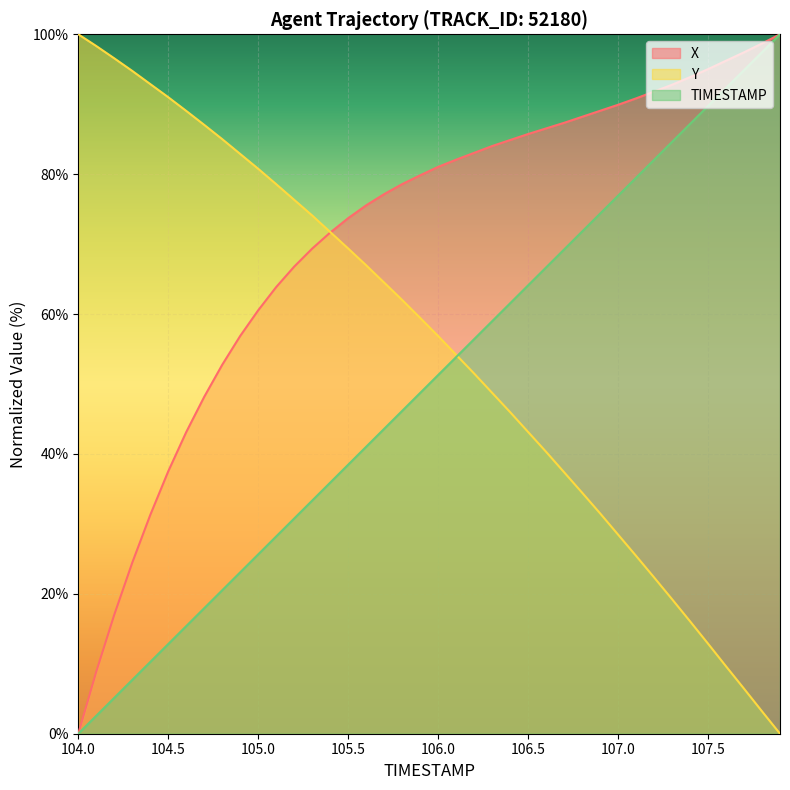

Reading left to right, list all the values displayed in this chart.

TIMESTAMP: 104.0=0.0	104.1=2.6	104.2=5.1	104.3=7.7	104.4=10.3	104.5=12.8	104.6=15.4	104.7=17.9	104.8=20.5	104.9=23.1	105.0=25.6	105.1=28.2	105.2=30.8	105.3=33.3	105.4=35.9	105.5=38.5	105.6=41.0	105.7=43.6	105.8=46.2	105.9=48.7	106.0=51.3	106.1=53.8	106.2=56.4	106.3=59.0	106.4=61.5	106.5=64.1	106.6=66.7	106.7=69.2	106.8=71.8	106.9=74.4	107.0=76.9	107.1=79.5	107.2=82.1	107.3=84.6	107.4=87.2	107.5=89.7	107.6=92.3	107.7=94.9	107.8=97.4	107.9=100.0
X: 104.0=0.0	104.1=8.9	104.2=17.0	104.3=24.5	104.4=31.3	104.5=37.5	104.6=43.1	104.7=48.2	104.8=52.7	104.9=56.9	105.0=60.5	105.1=63.9	105.2=66.8	105.3=69.4	105.4=71.6	105.5=73.7	105.6=75.5	105.7=77.1	105.8=78.6	105.9=79.8	106.0=81.0	106.1=82.1	106.2=83.0	106.3=84.0	106.4=84.9	106.5=85.7	106.6=86.5	106.7=87.3	106.8=88.2	106.9=89.1	107.0=89.9	107.1=90.8	107.2=91.8	107.3=92.8	107.4=93.9	107.5=95.0	107.6=96.2	107.7=97.4	107.8=98.7	107.9=100.0
Y: 104.0=100.0	104.1=98.3	104.2=96.6	104.3=94.8	104.4=92.9	104.5=91.0	104.6=89.0	104.7=87.0	104.8=85.0	104.9=82.9	105.0=80.8	105.1=78.6	105.2=76.3	105.3=74.1	105.4=71.7	105.5=69.4	105.6=67.0	105.7=64.5	105.8=62.0	105.9=59.5	106.0=56.9	106.1=54.2	106.2=51.5	106.3=48.7	106.4=46.0	106.5=43.1	106.6=40.3	106.7=37.4	106.8=34.5	106.9=31.5	107.0=28.5	107.1=25.4	107.2=22.4	107.3=19.2	107.4=16.1	107.5=12.9	107.6=9.6	107.7=6.4	107.8=3.2	107.9=0.0